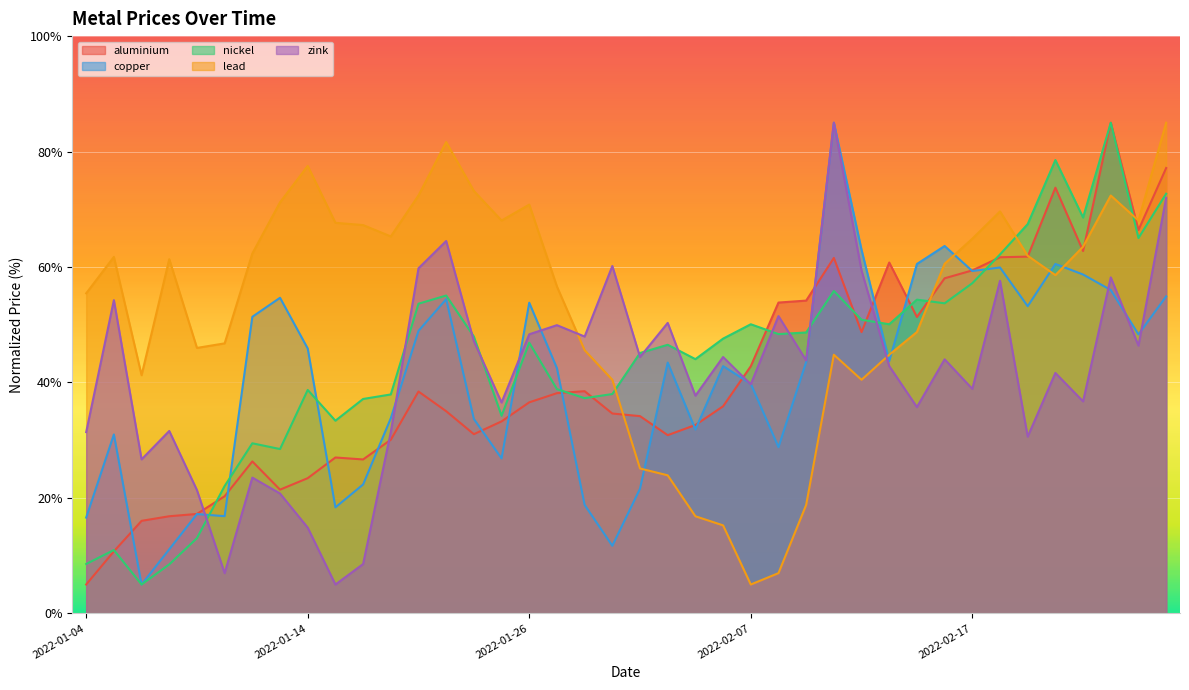

True or false: lead has a value of 16.1 at 2022-01-17.

False